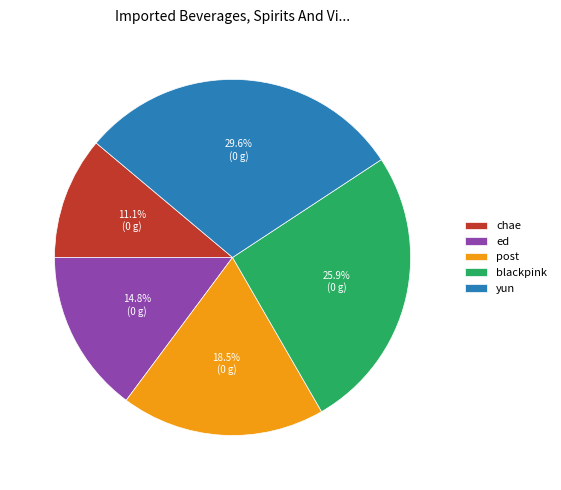

To the nearest percent, what is the average slice percentage?

20%